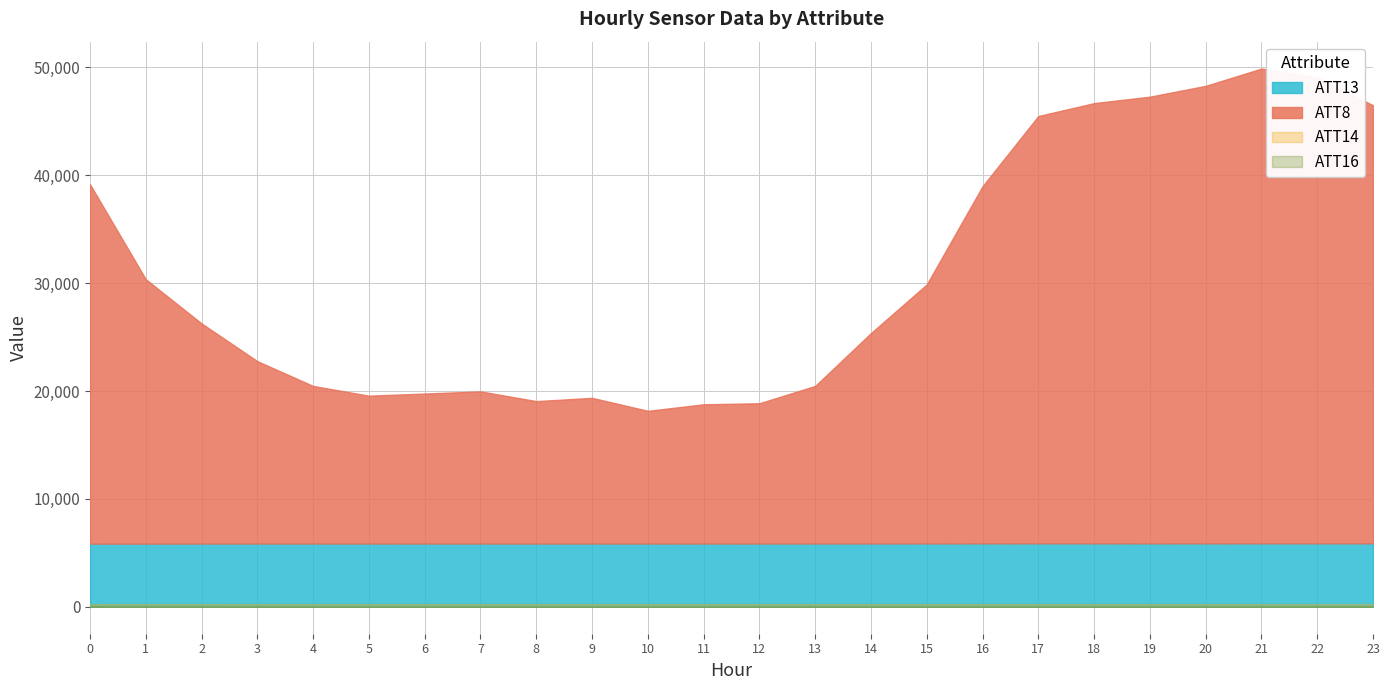

In ATT8, how many points are higher than both neighbors (excluding endpoints)?

3